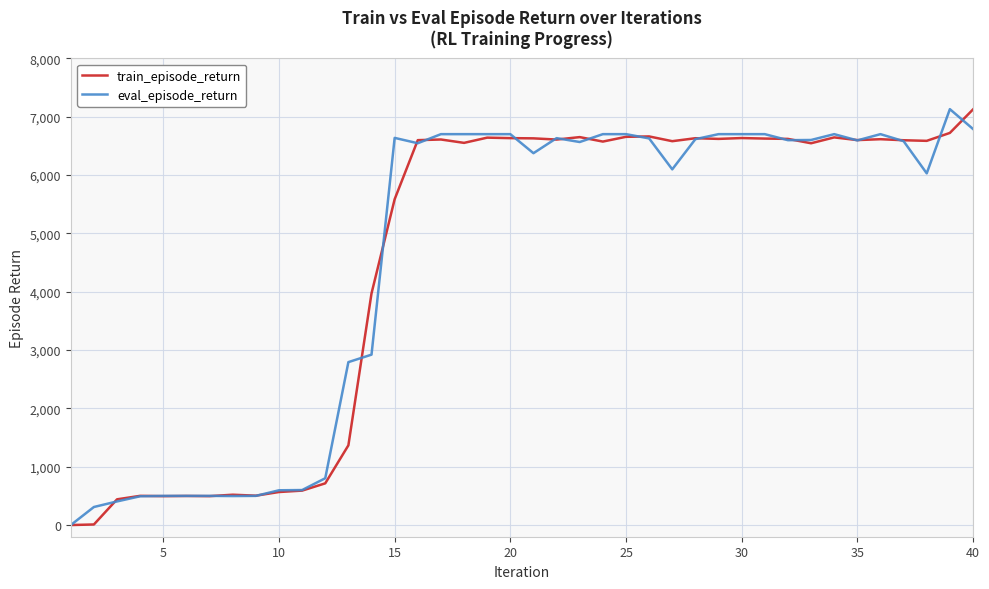

What is the highest value of the eval_episode_return series?

7128.6